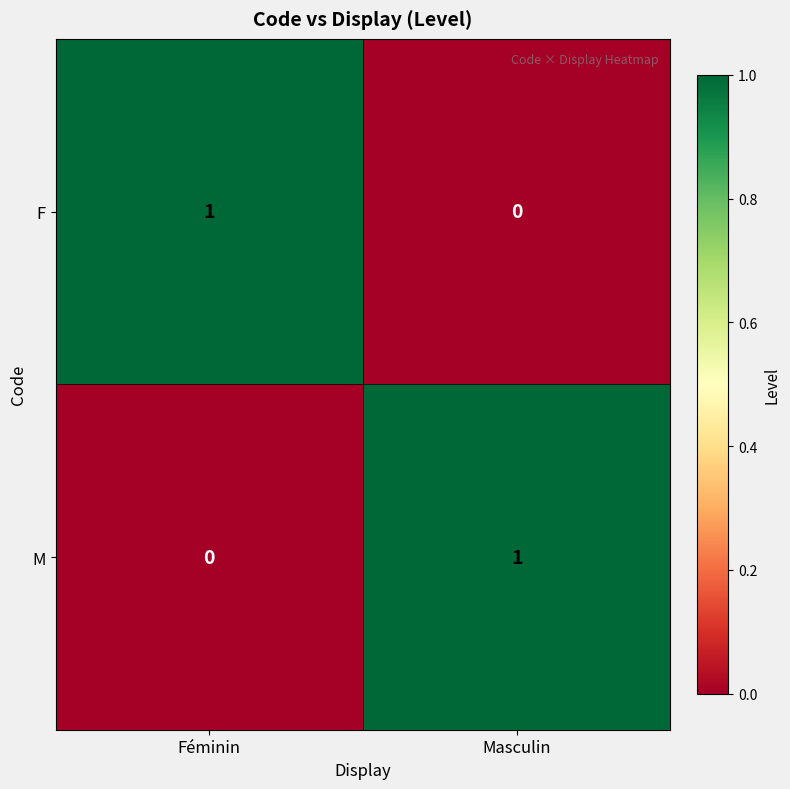

At Féminin, list the series in order from smallest to largest.

M, F